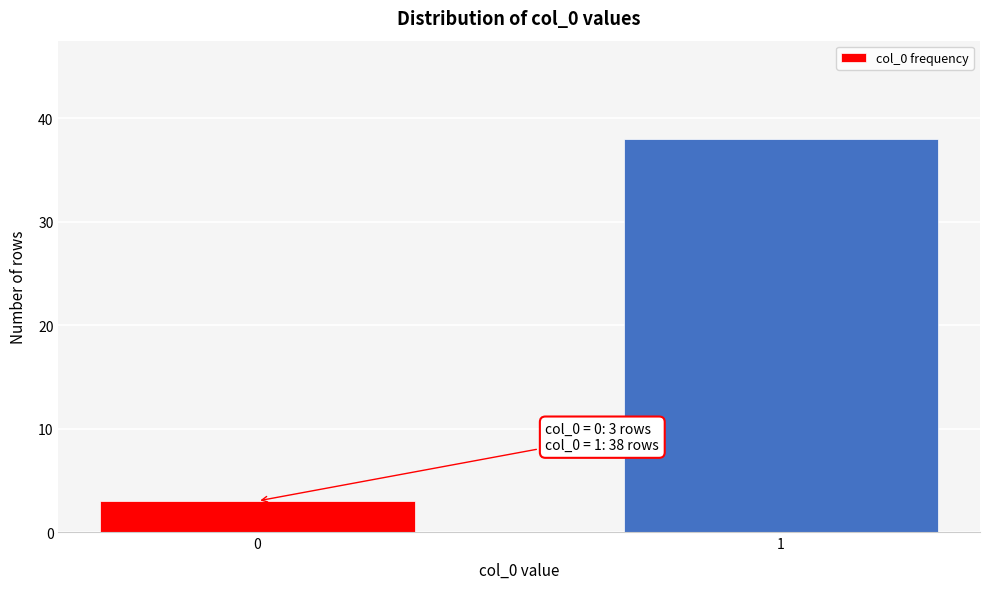

Reading left to right, what are all the values shown in this chart?

3	38